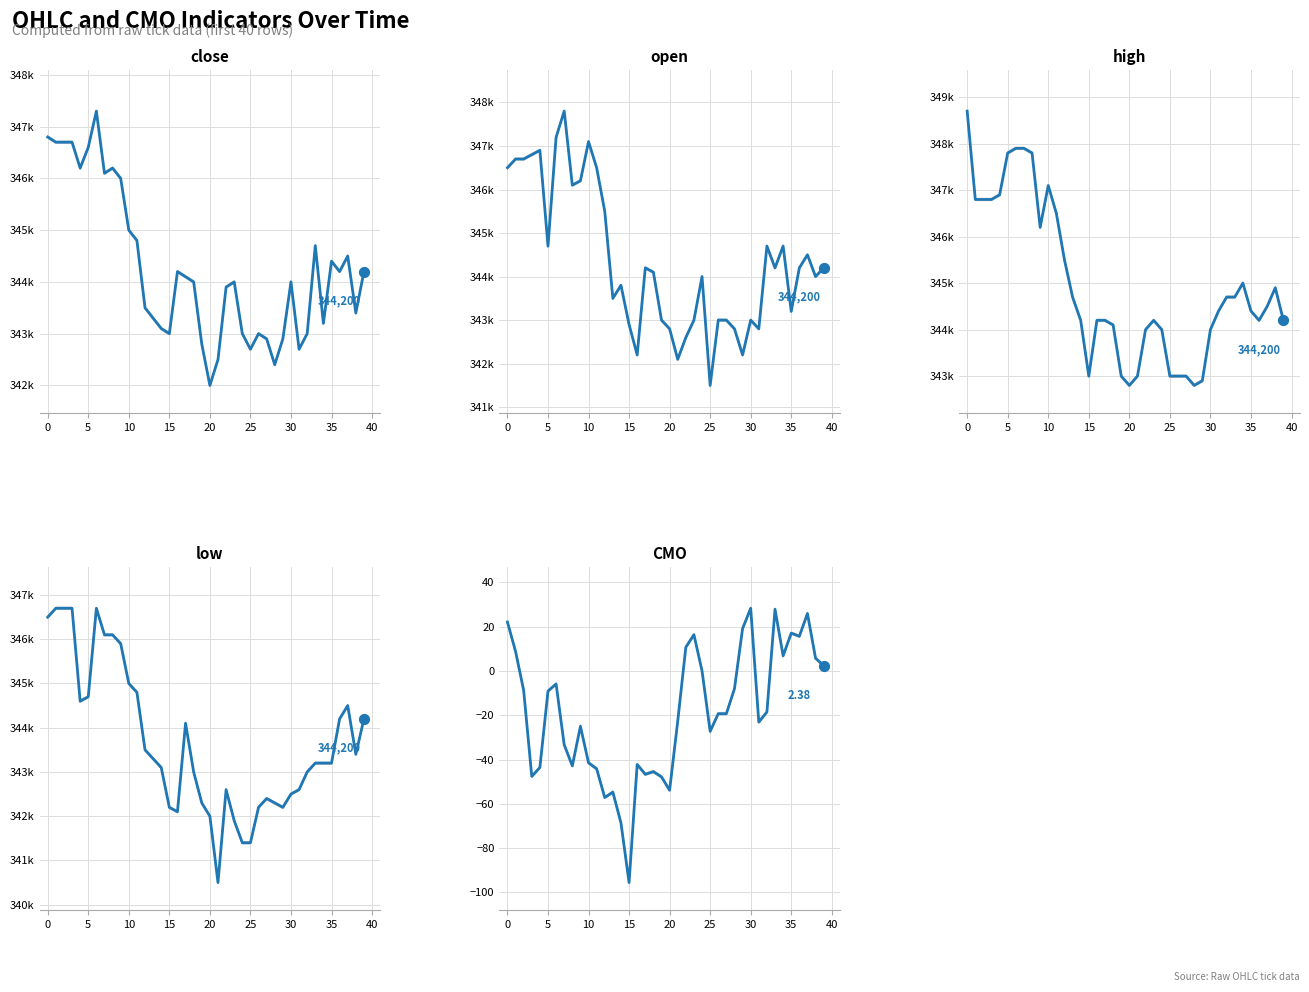

Which series has the largest total across all categories?

high